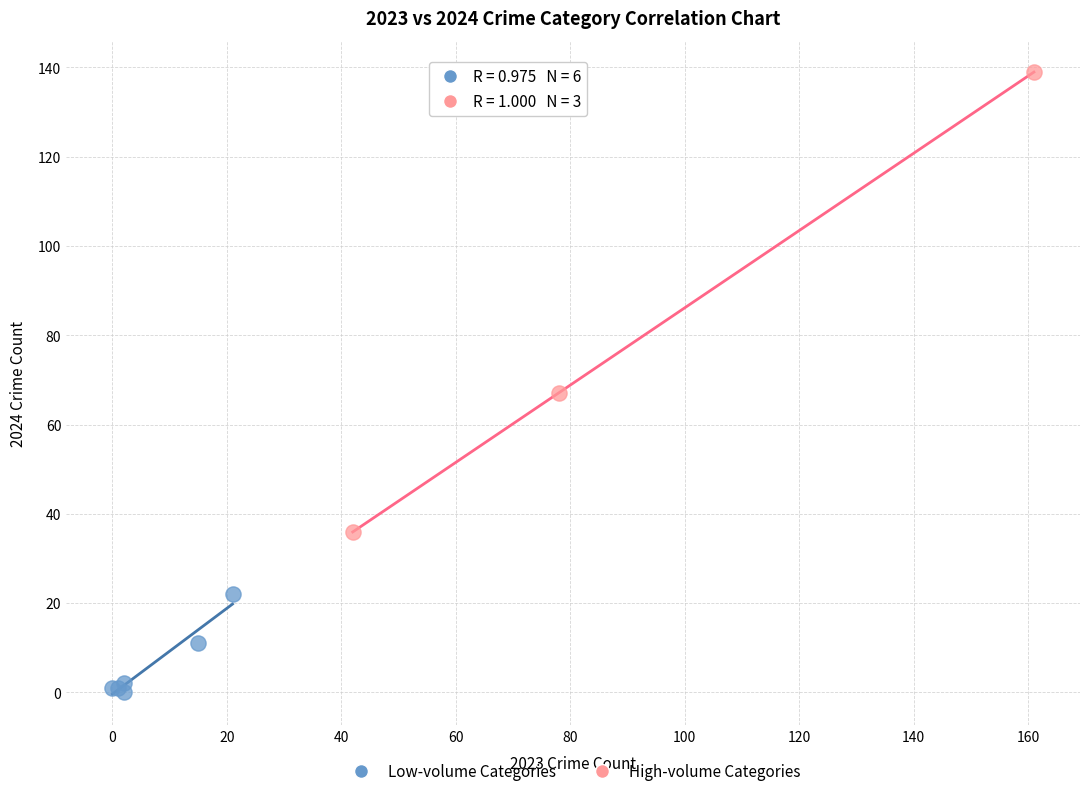

Which series reaches the maximum Y coordinate?

High-volume Categories